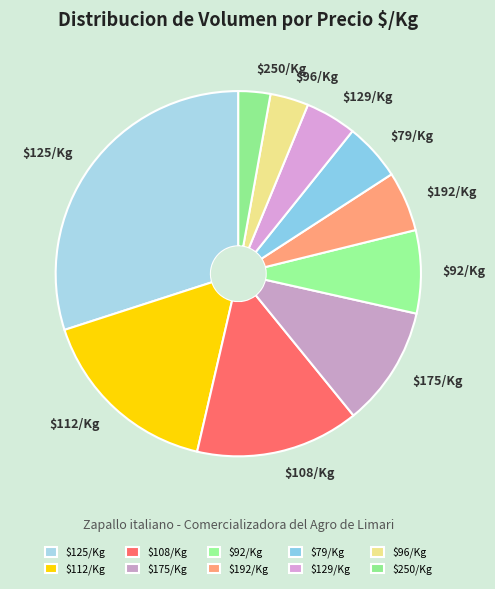

How many segments does this pie chart have?

10